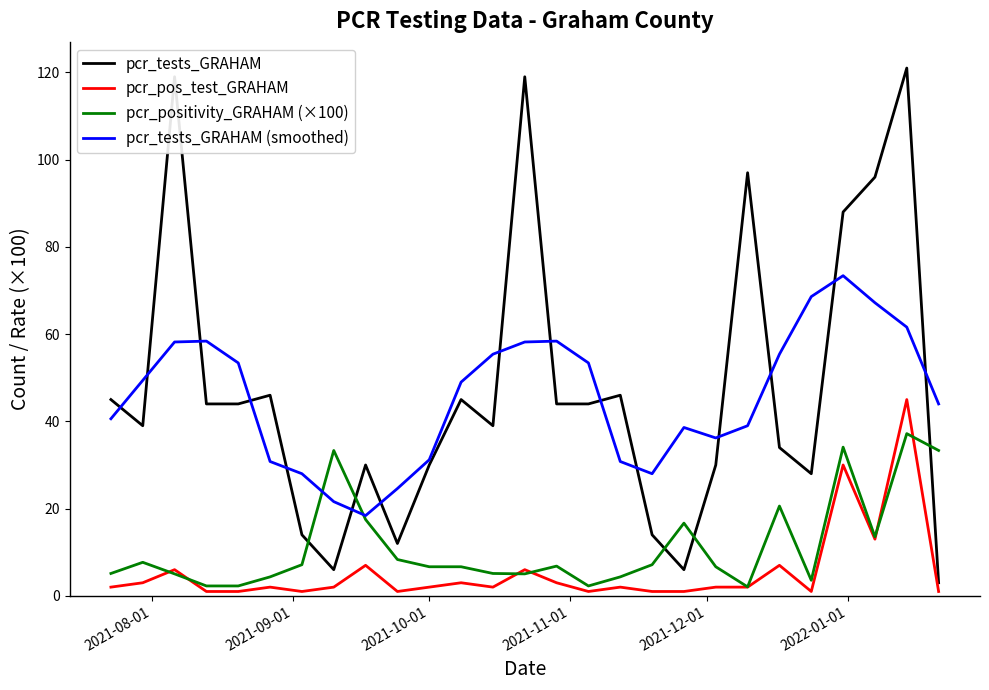

Which series has the largest range (max minus min)?

pcr_tests_GRAHAM